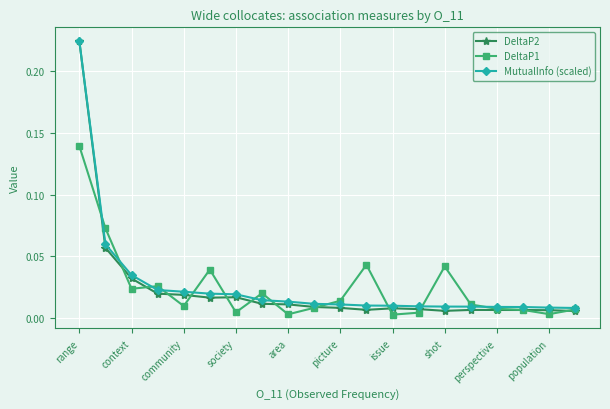

Which series has the largest range (max minus min)?

DeltaP2